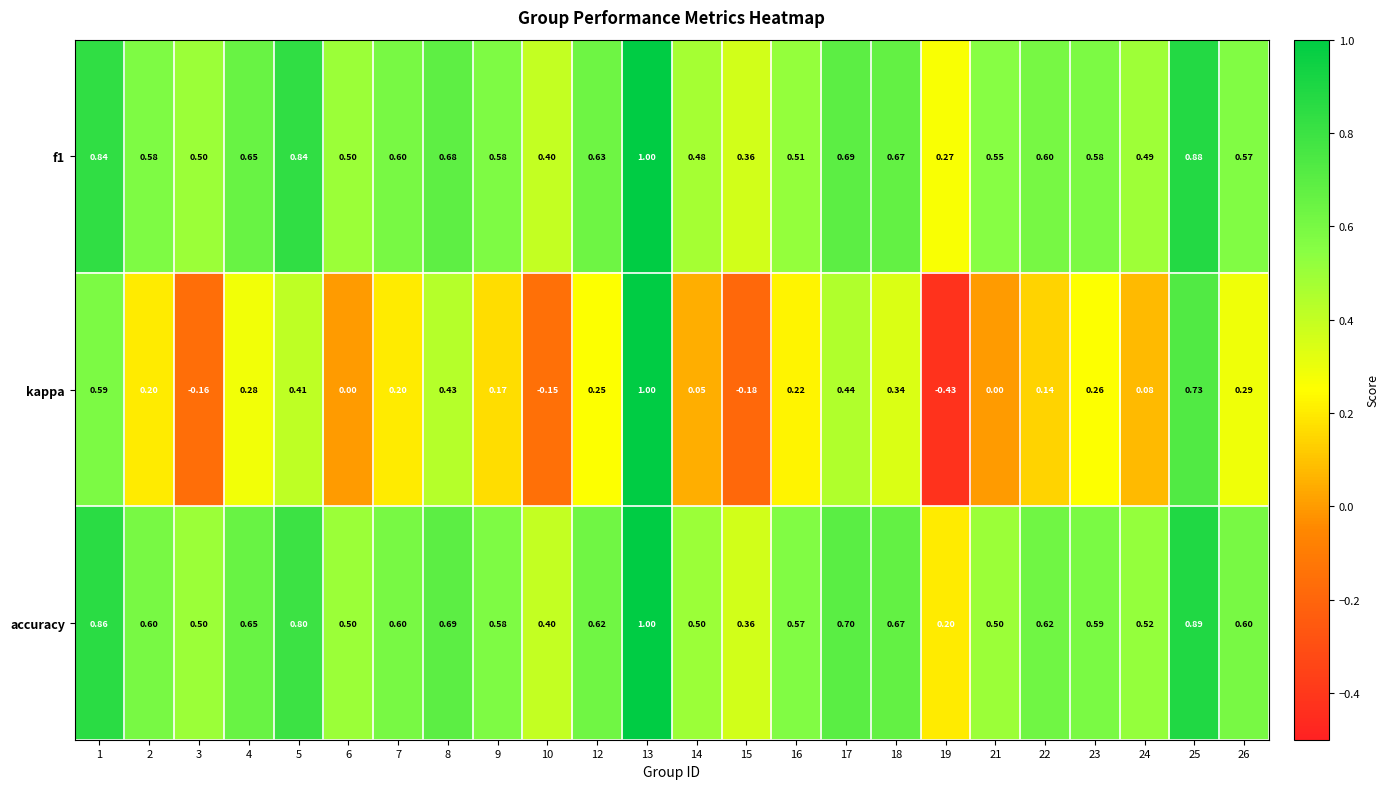

Is the value of f1 at 1 greater than the value of accuracy at 8?

Yes